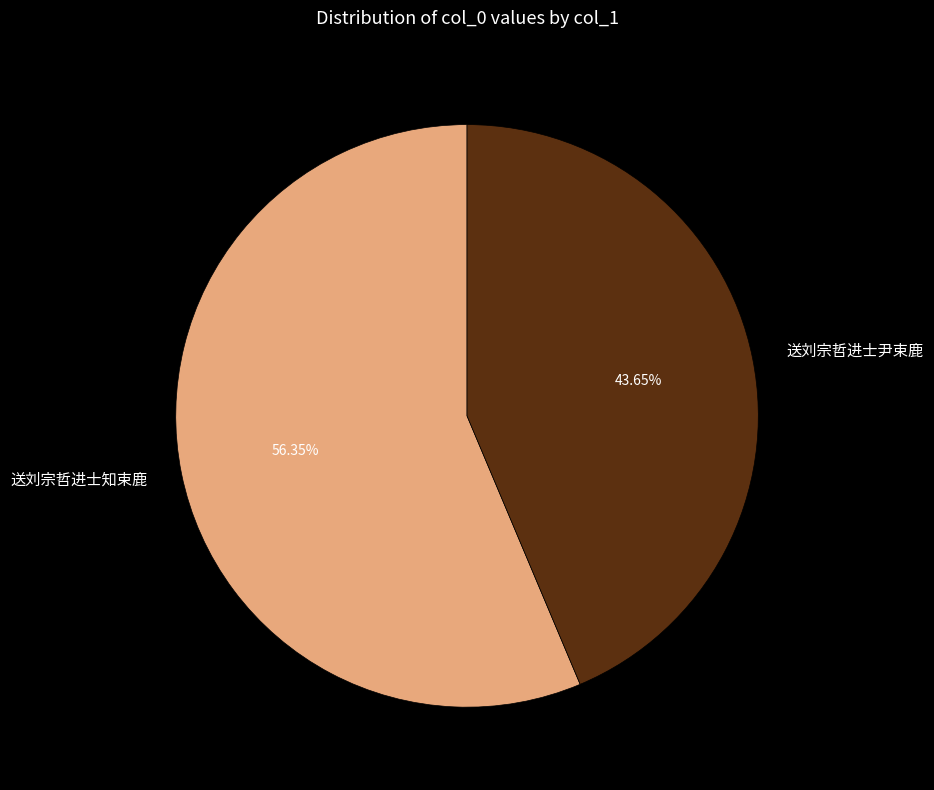

What is the majority slice?

送刘宗哲进士知束鹿